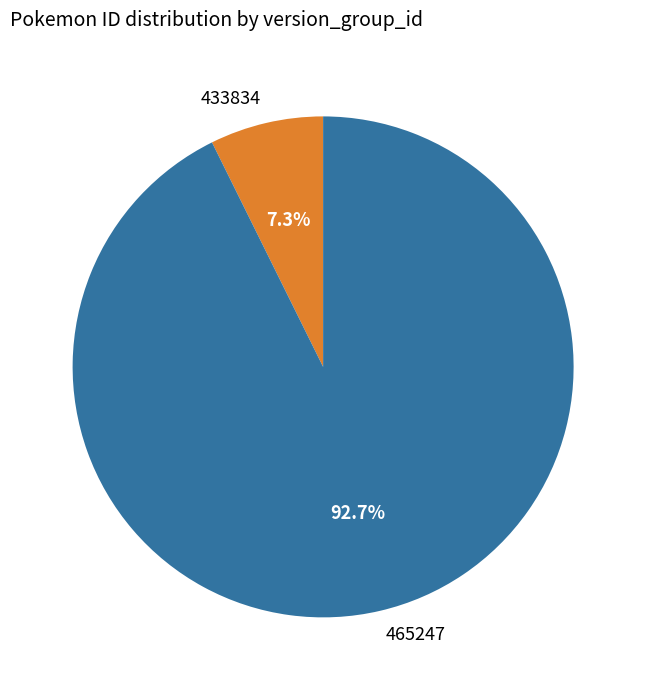

What is the ratio of the value at 433834 to the value at 465247?

0.1